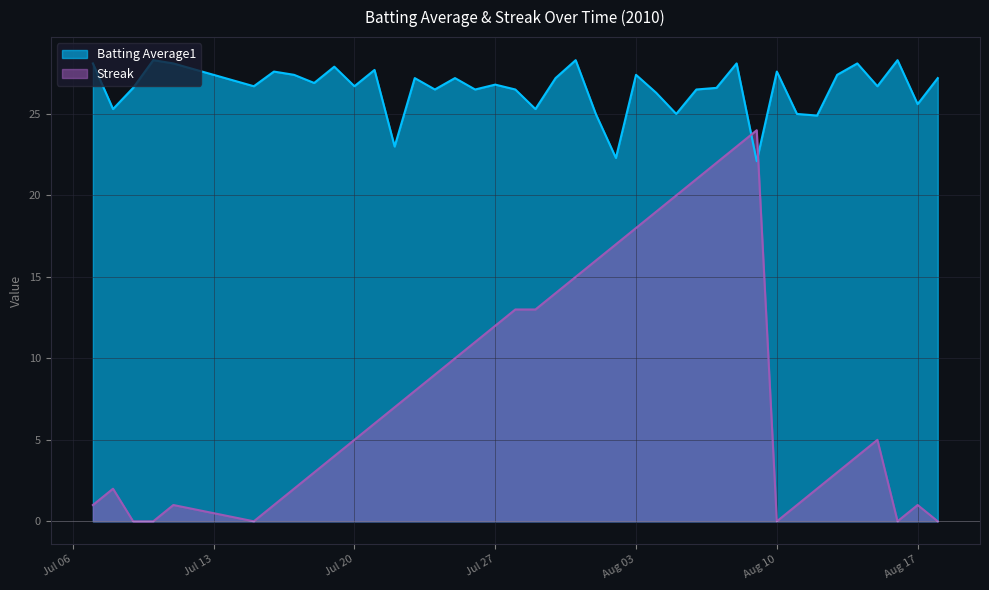

Which series has the largest range (max minus min)?

Streak